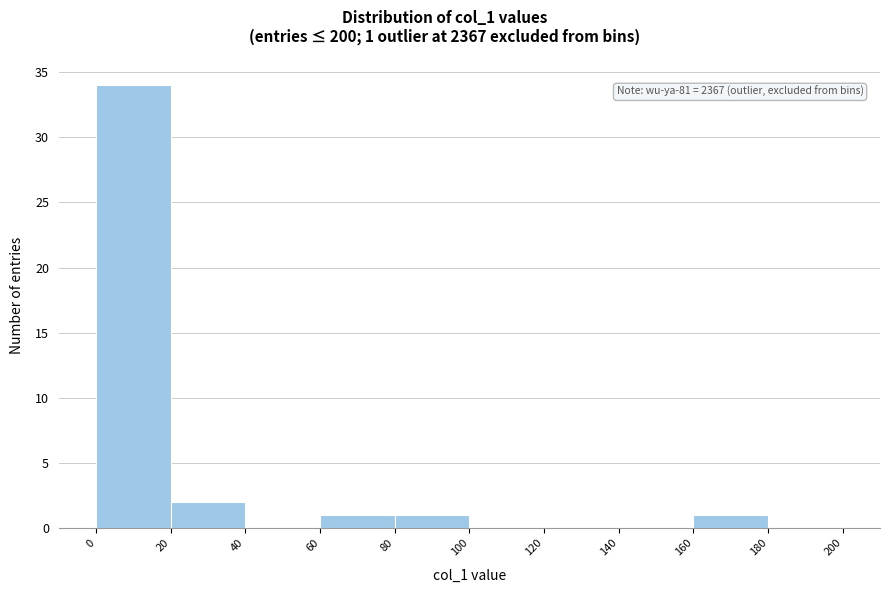

Which range on the x-axis has the tallest bar?

0 to 20